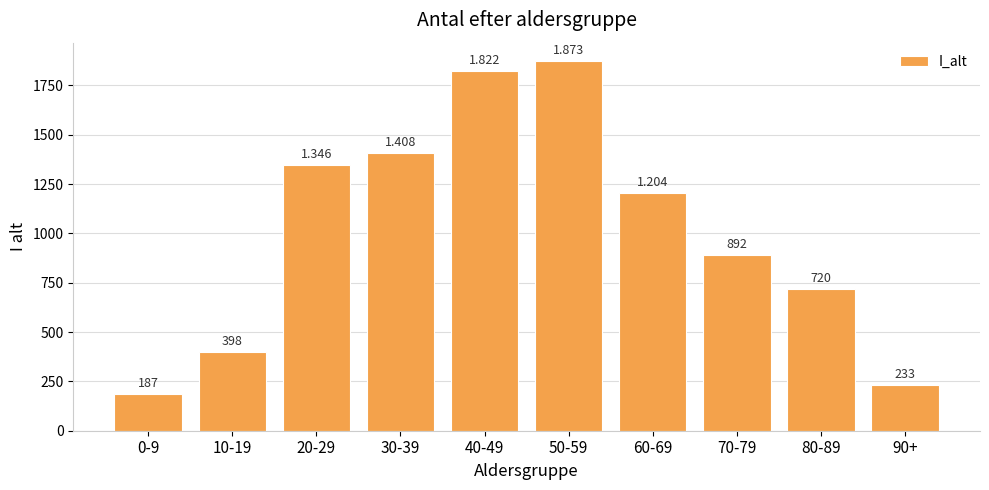

True or false: the data shows 216 at 70-79.

False